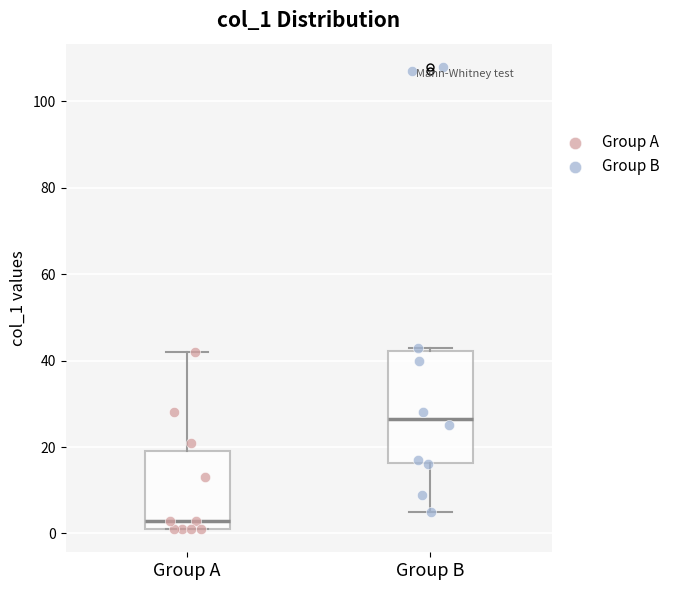

Reading left to right, read every box against the y-axis: the position of its median line, the range the box covers, and the ends of its whiskers. The values are not printed on the chart, so give them approximately, as read against the axis.

Group A: median 4, box 2 to 20, whiskers 2 to 42
Group B: median 26, box 16 to 42, whiskers 6 to 44